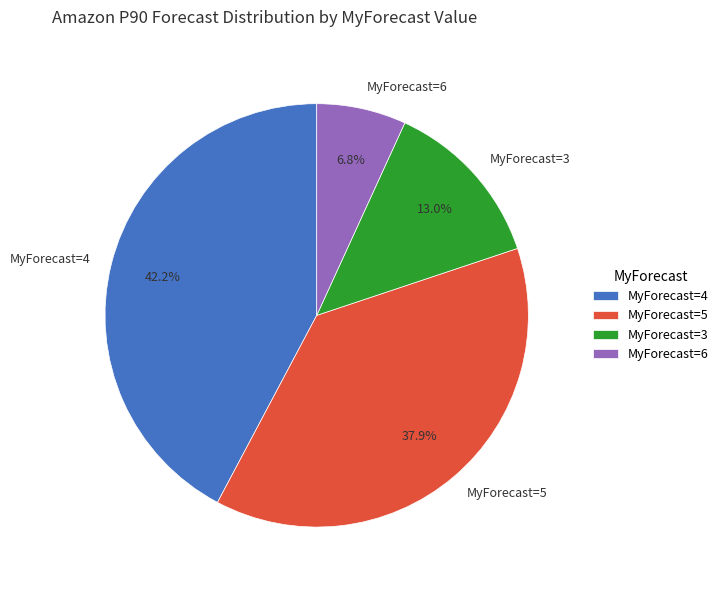

Do MyForecast=3 and MyForecast=5 together represent more than half of the pie?

Yes